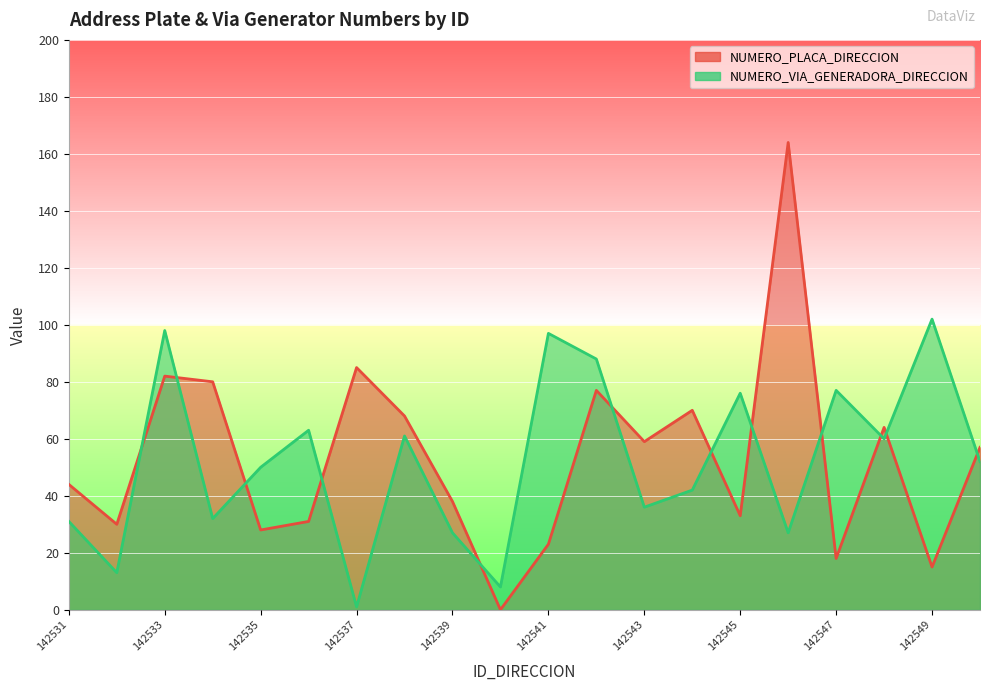

At 142546, list the series in order from smallest to largest.

NUMERO_VIA_GENERADORA_DIRECCION, NUMERO_PLACA_DIRECCION